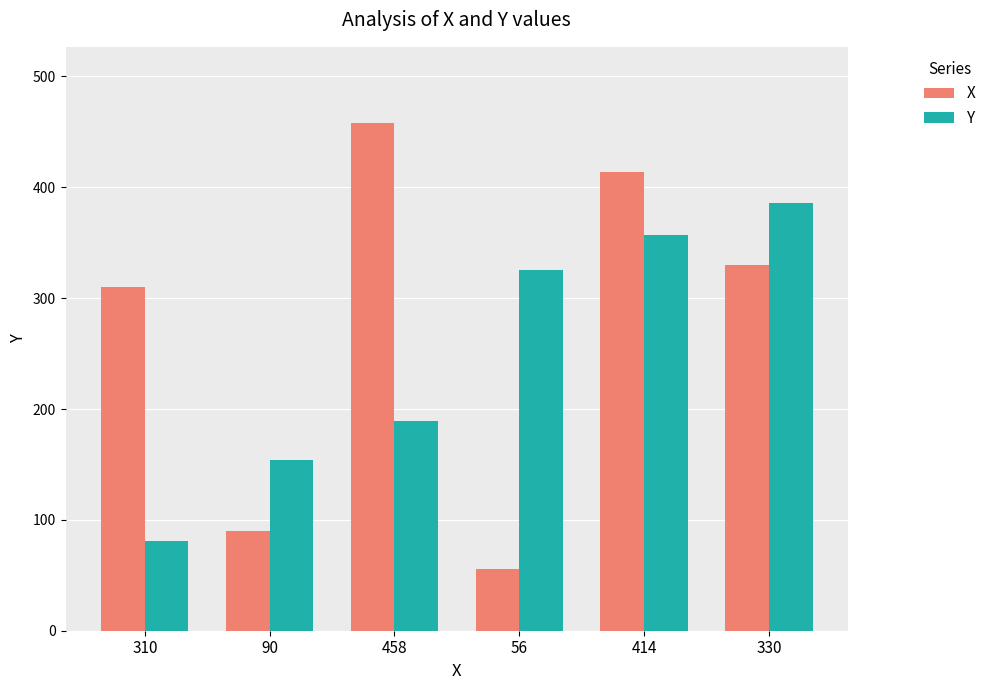

List the series in order of their overall mean, highest first.

X, Y